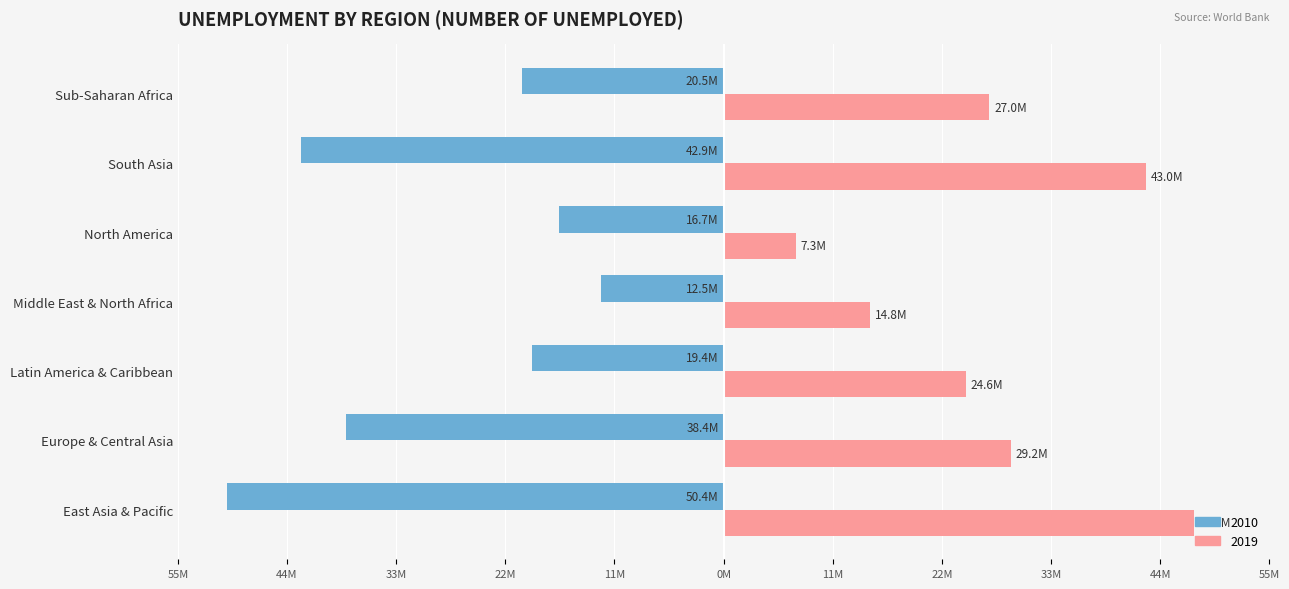

Reading left to right, extract all data points from this chart.

2010: East Asia & Pacific=-50425754.1	Europe & Central Asia=-38350286.8	Latin America & Caribbean=-19431566.0	Middle East & North Africa=-12492258.4	North America=-16742418.0	South Asia=-42920147.2	Sub-Saharan Africa=-20466907.9
2019: East Asia & Pacific=47766402.1	Europe & Central Asia=29183107.8	Latin America & Caribbean=24591179.0	Middle East & North Africa=14841645.6	North America=7322241.3	South Asia=42957485.7	Sub-Saharan Africa=26985070.4